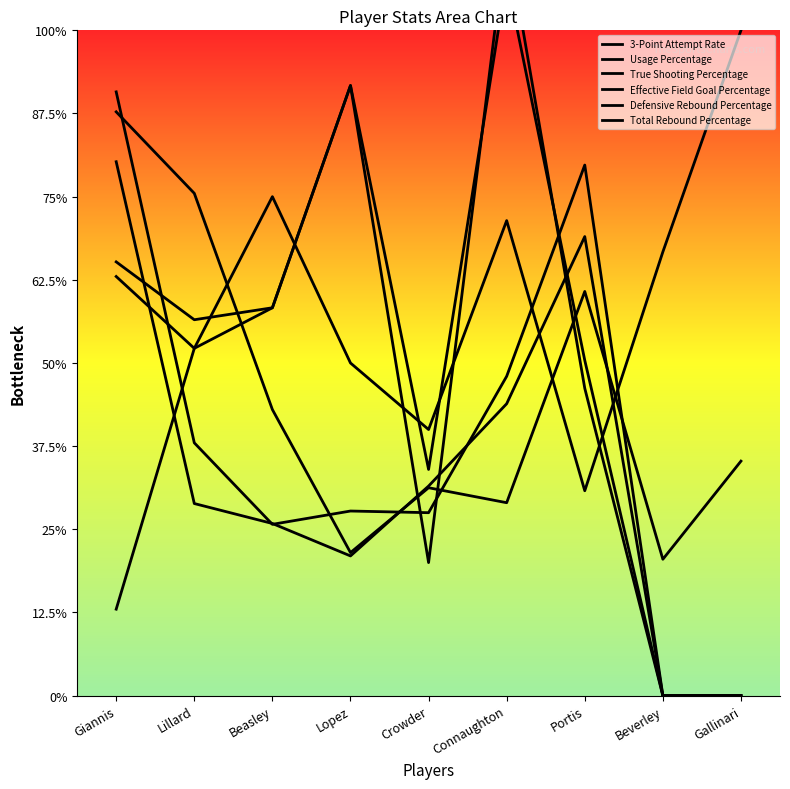

At which label is Total Rebound Percentage closest to 16?

Connaughton